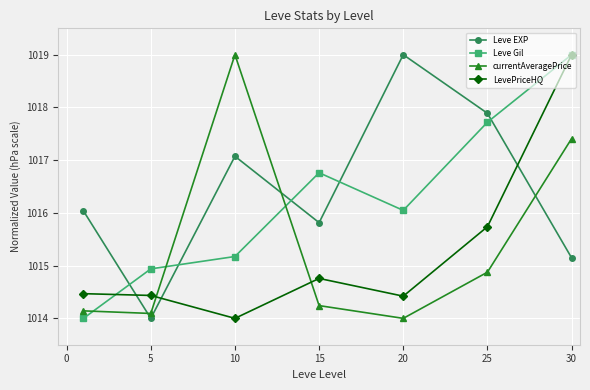

At how many categories does at least one series exceed 1017?

4